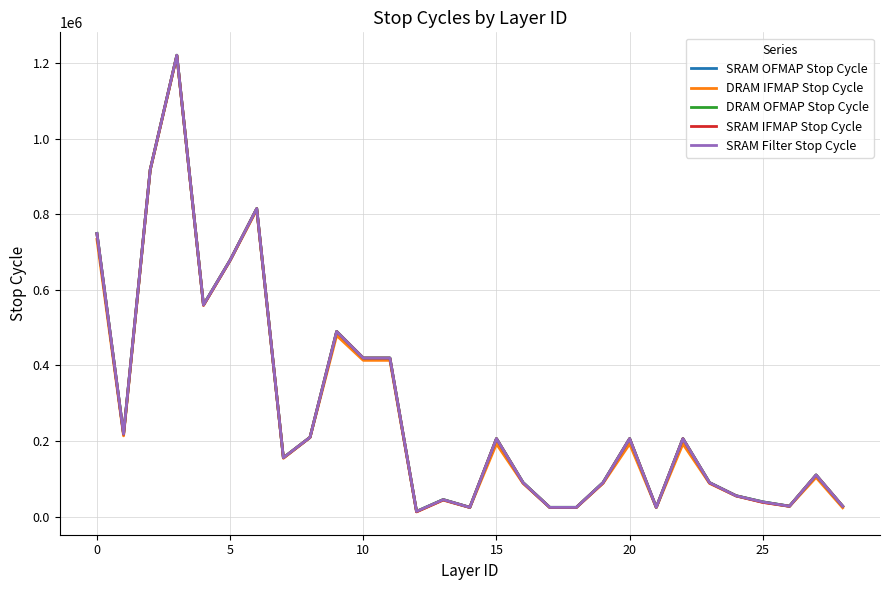

Which series has the largest total across all categories?

DRAM OFMAP Stop Cycle